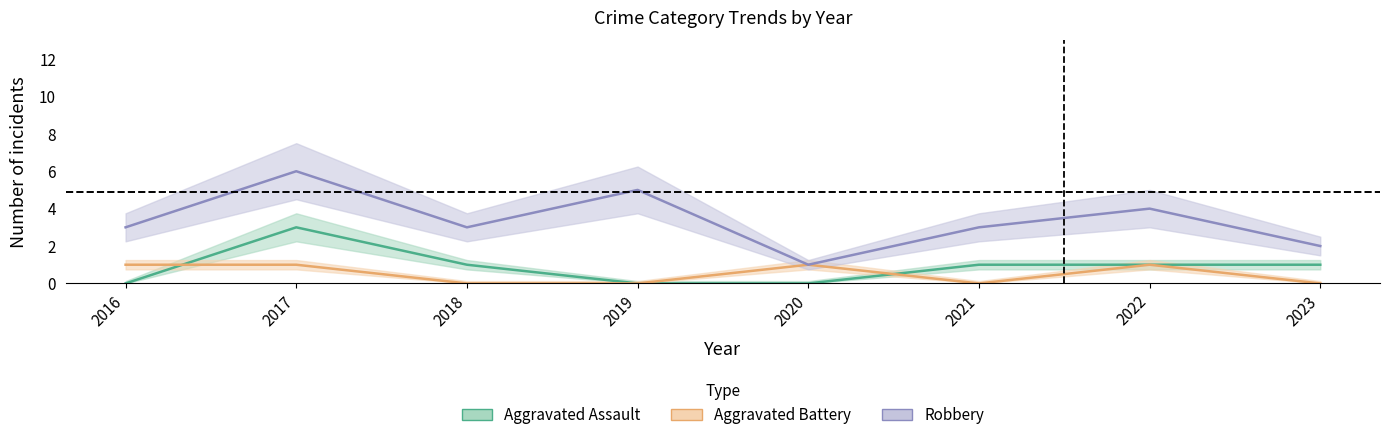

True or false: Aggravated Assault has more than 1 interior local peaks.

False